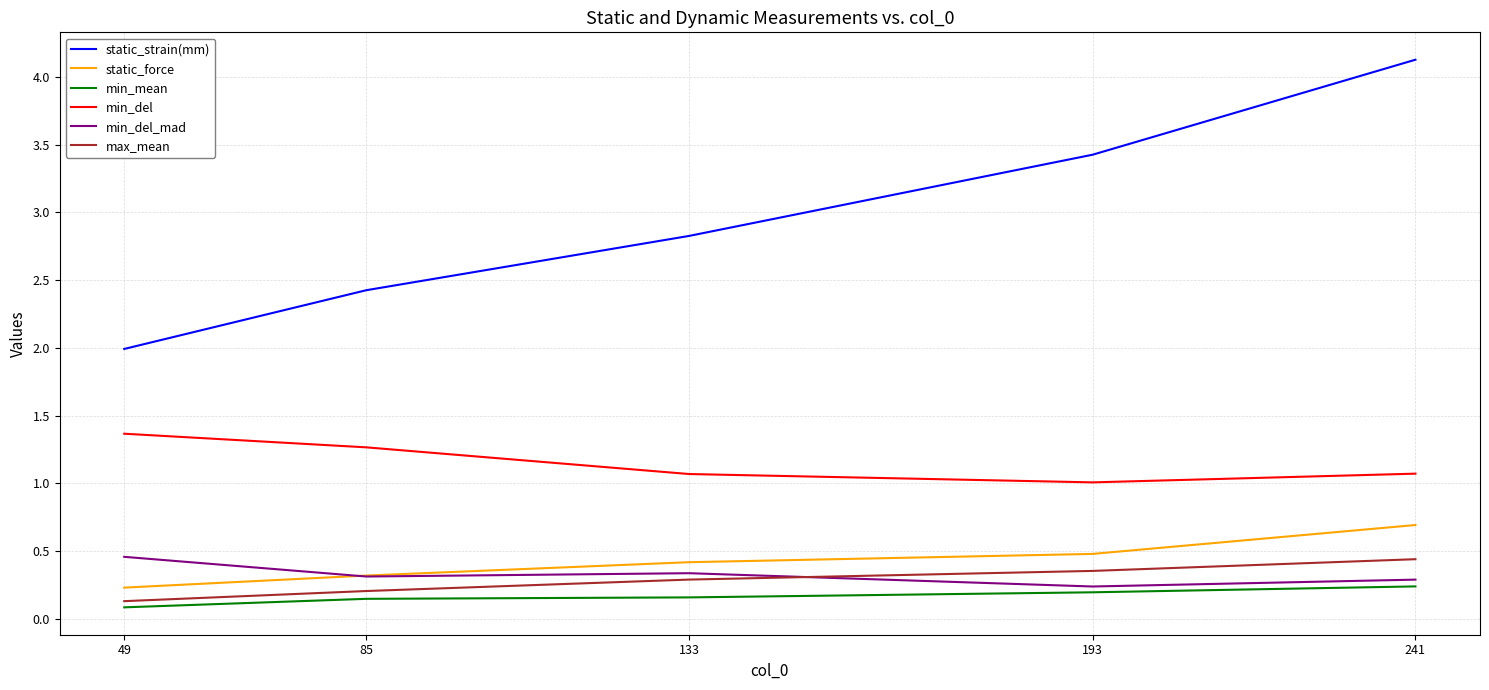

The value of min_del at 49 is 1.4. True or false?

True